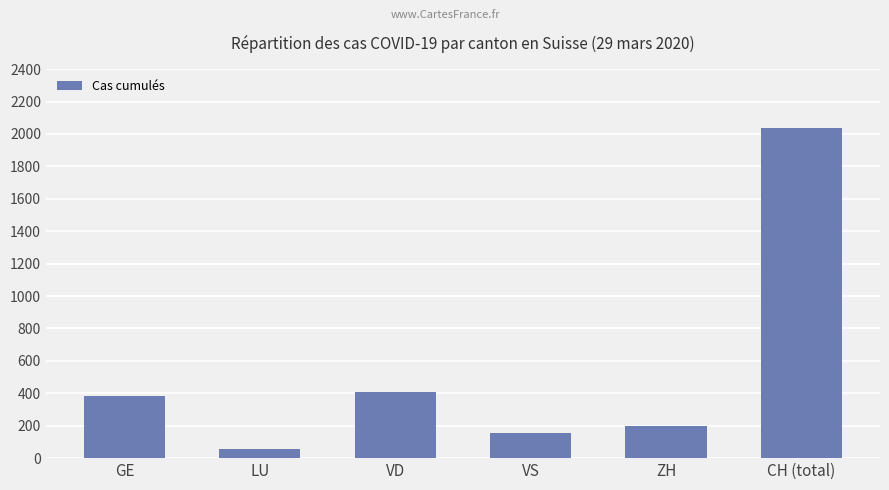

Is it true that the value at LU is 57?

True